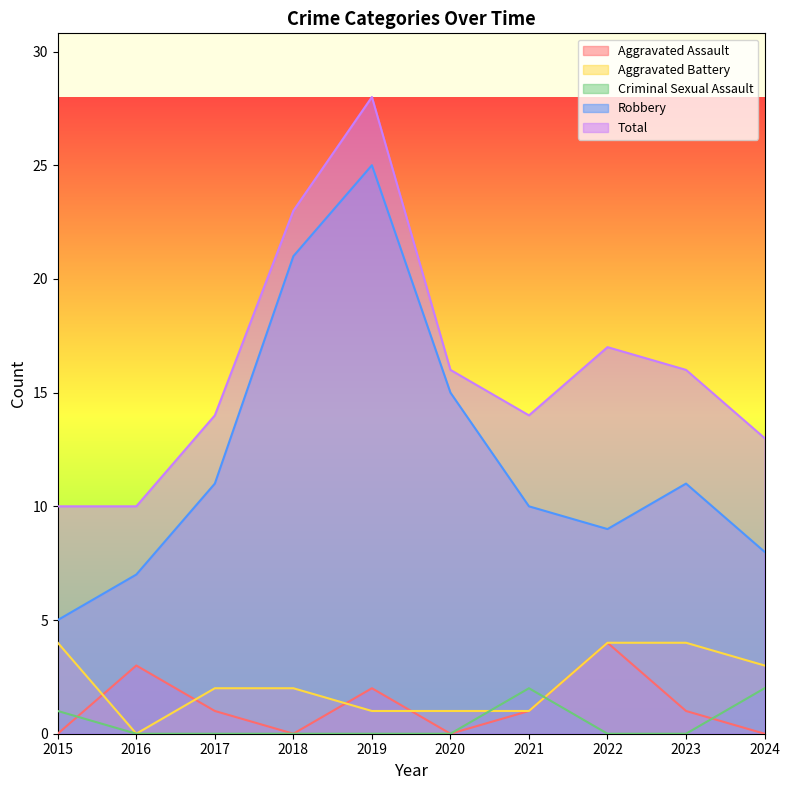

What is the sum of all Total values?

161